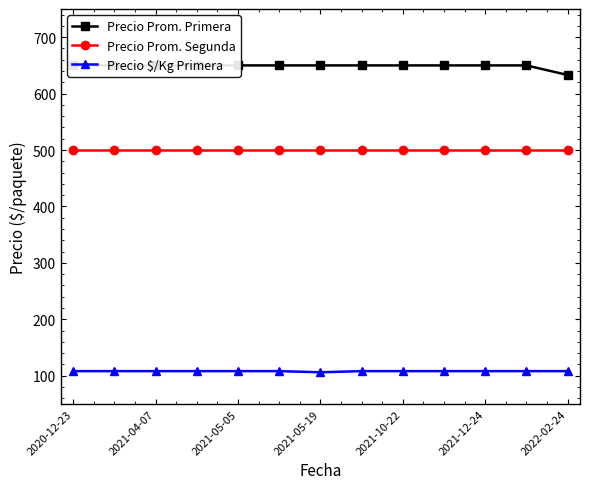

True or false: Precio $/Kg Primera and Precio Prom. Segunda cross at least once.

False